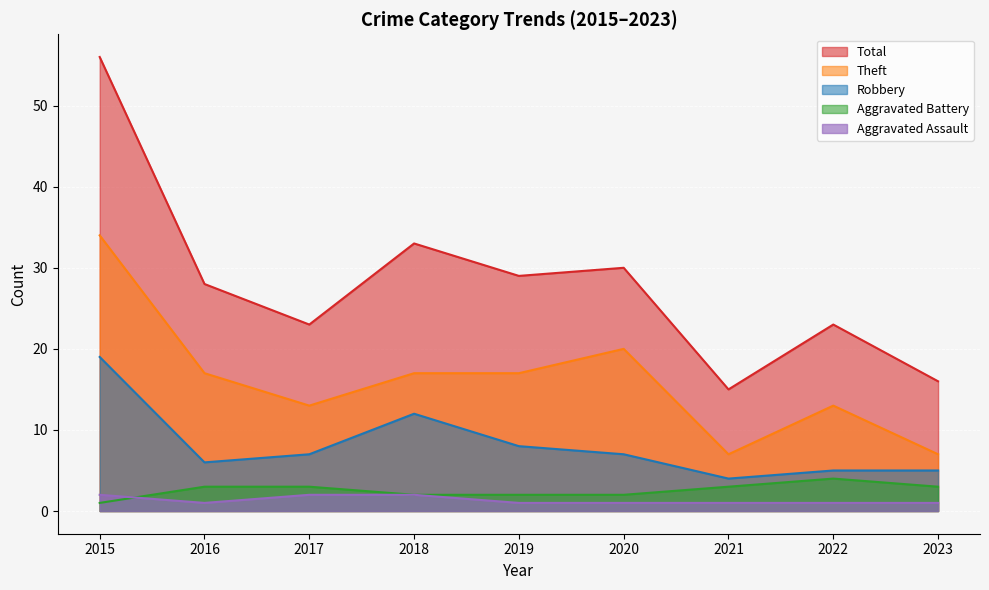

What is the average value of the Total series?

28